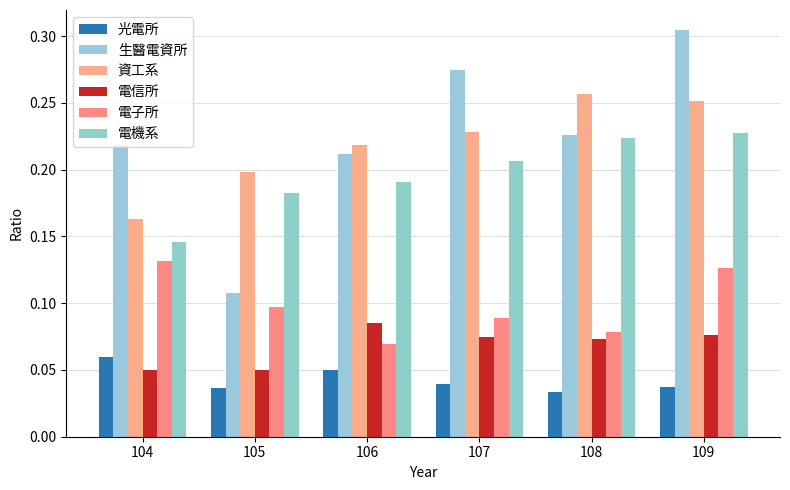

Which series has the largest total across all categories?

生醫電資所